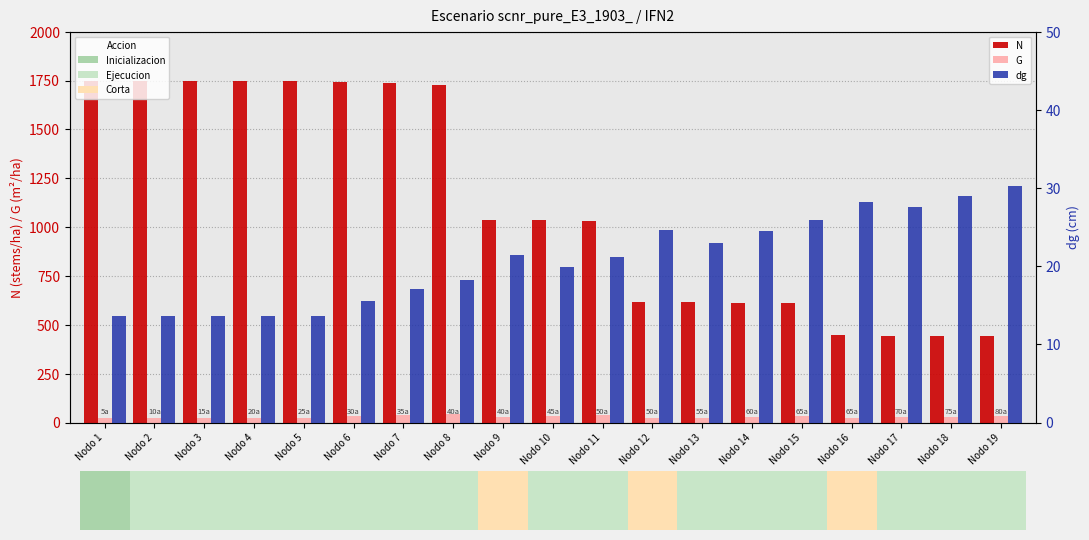

What is the spread (max minus min) of values at Nodo 7?

1718.1